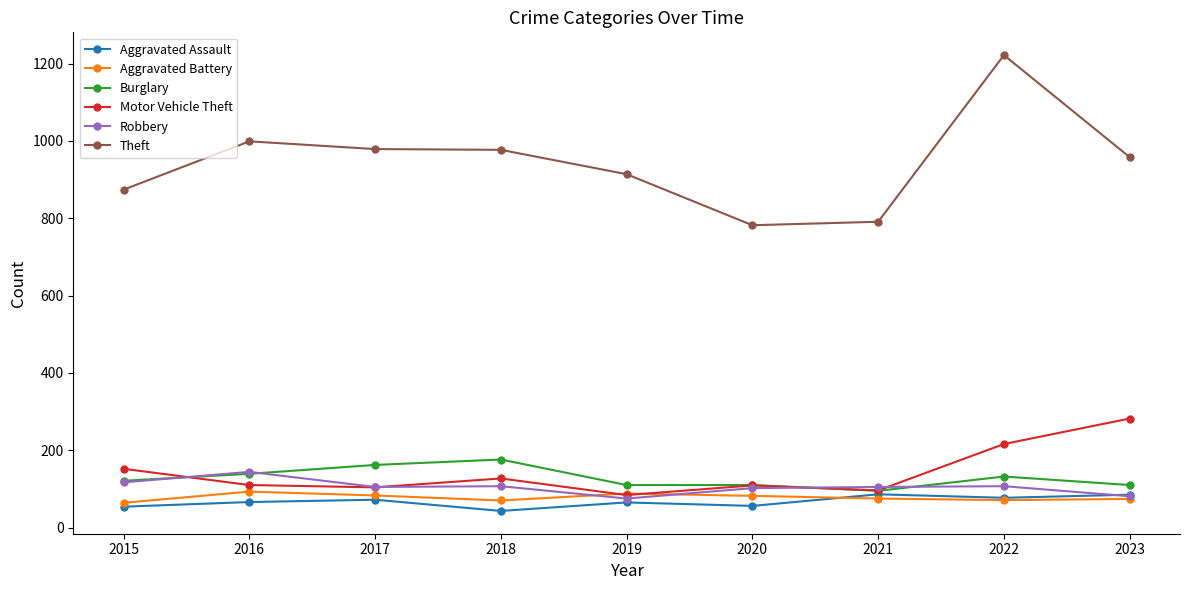

Is it true that Robbery equals 40 at 2018?

False